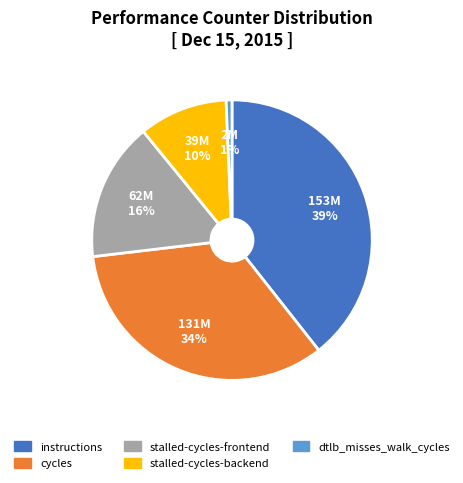

Does any single category account for the majority?

No